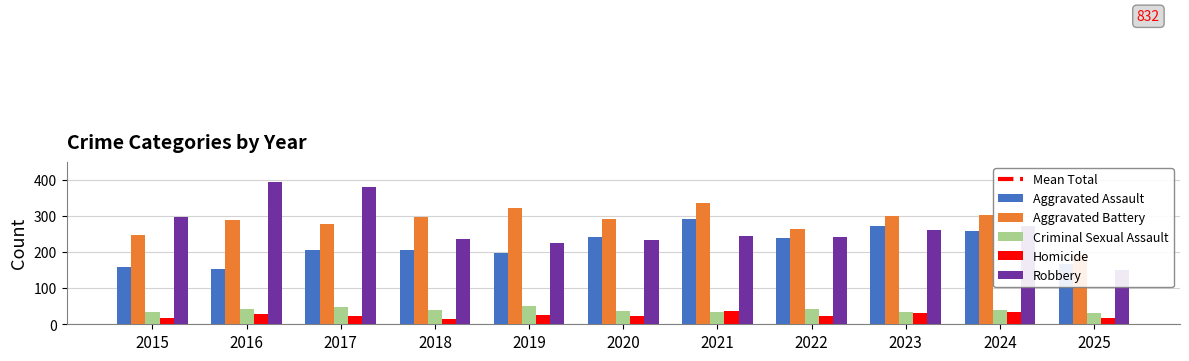

What is the sum of the Aggravated Assault values at 2015 and 2016?

314